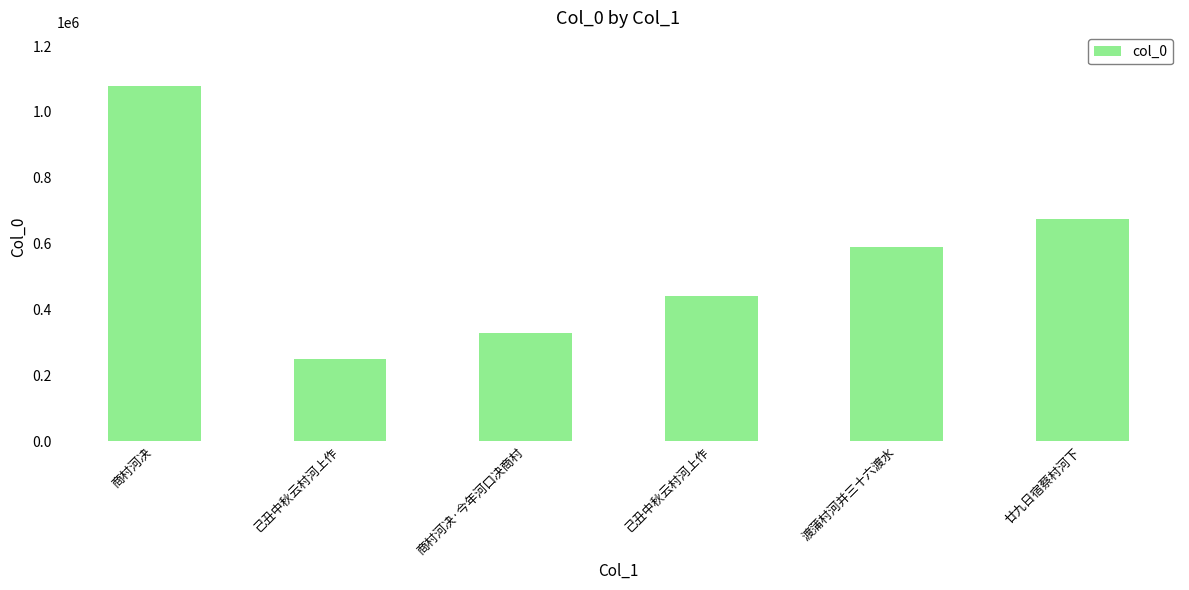

What is the minimum value shown in the chart?

251135